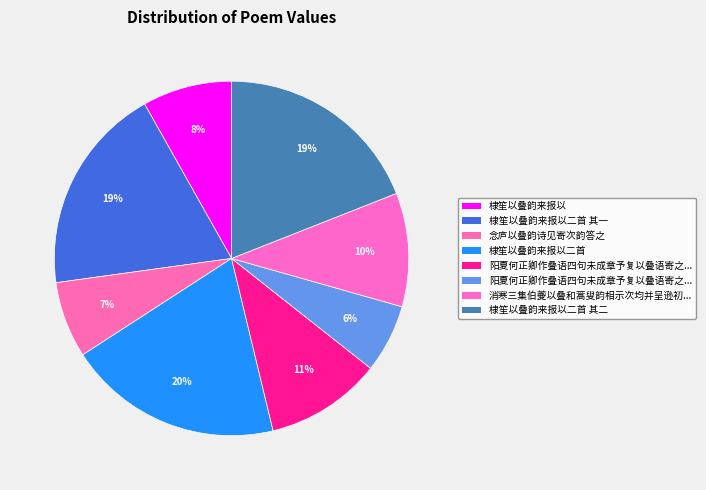

How many slices are in this pie chart?

8